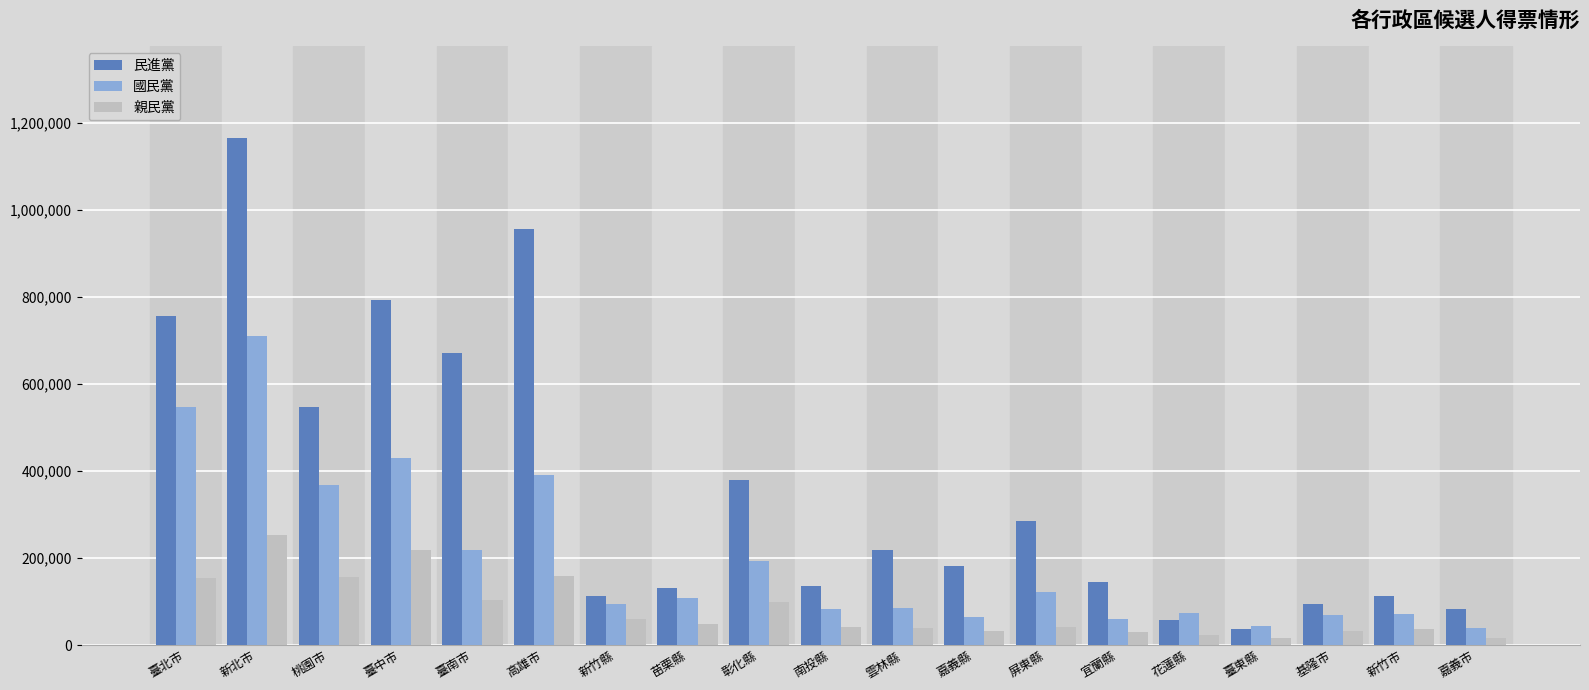

Is it true that 國民黨 equals 682267 at 臺中市?

False